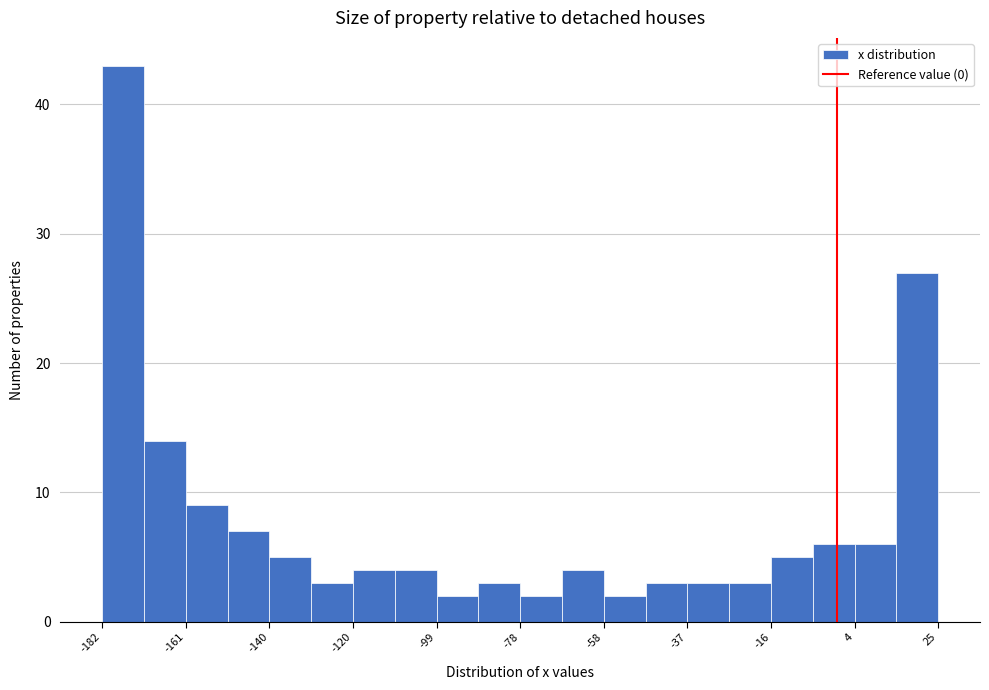

Around what value on the x-axis is the tallest bar? Give the approximate position of its centre, as read against the axis.

-175